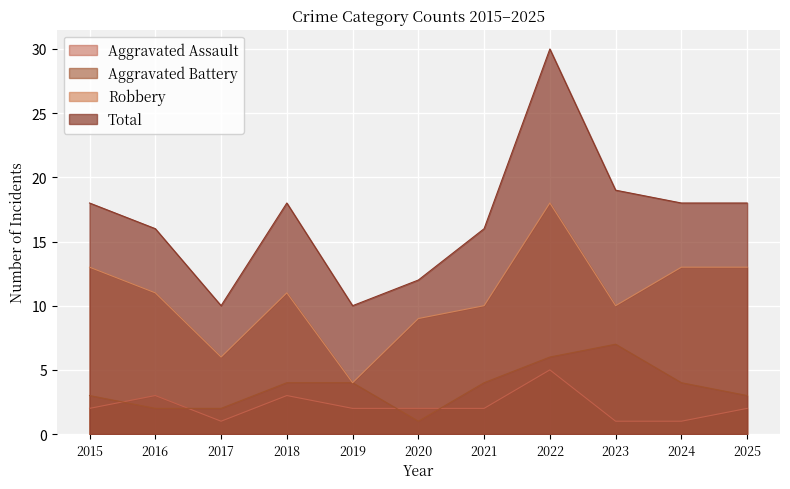

Count the number of data series in this chart.

4